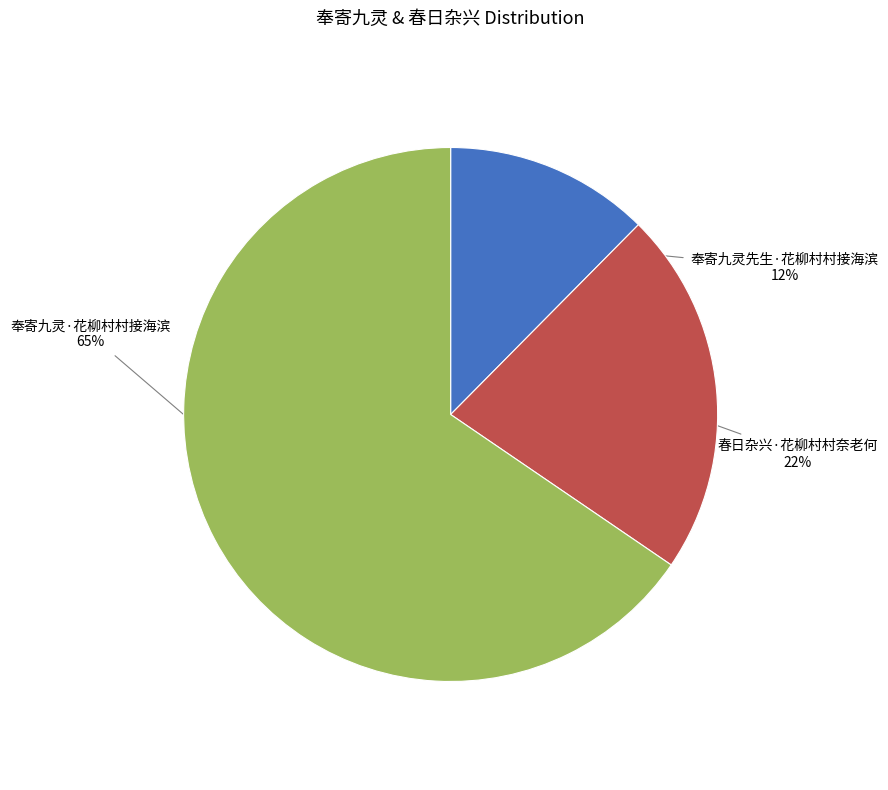

Is the sum of 春日杂兴·花柳村村奈老何 and 奉寄九灵先生·花柳村村接海滨 greater than half?

No